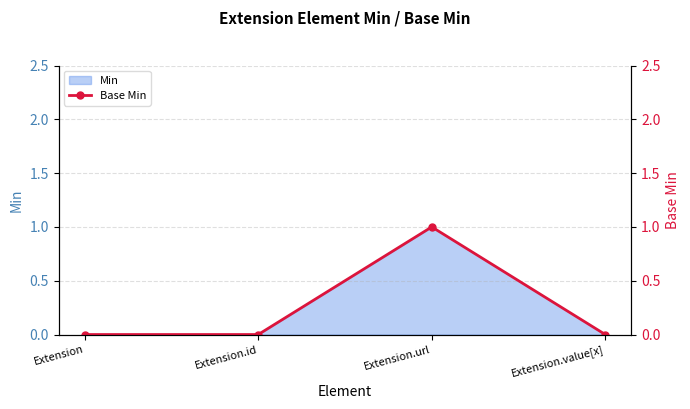

How many interior local peaks (higher than both neighbors) does the data have?

1